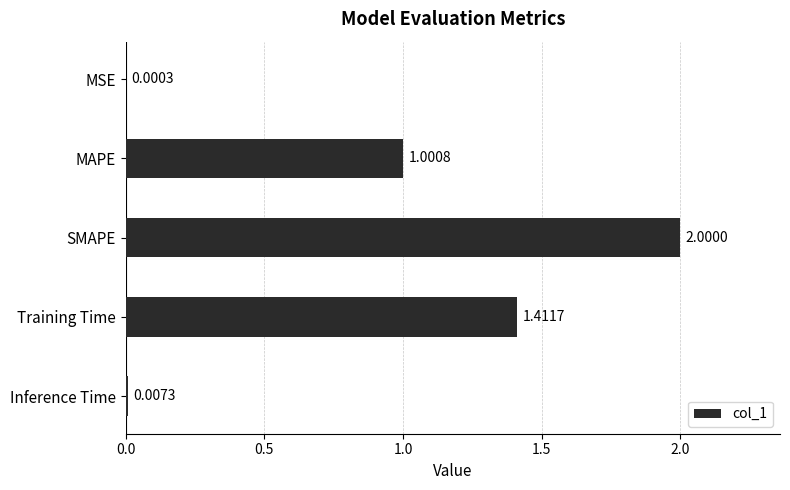

What is the sum of the values at Training Time and SMAPE?

3.4